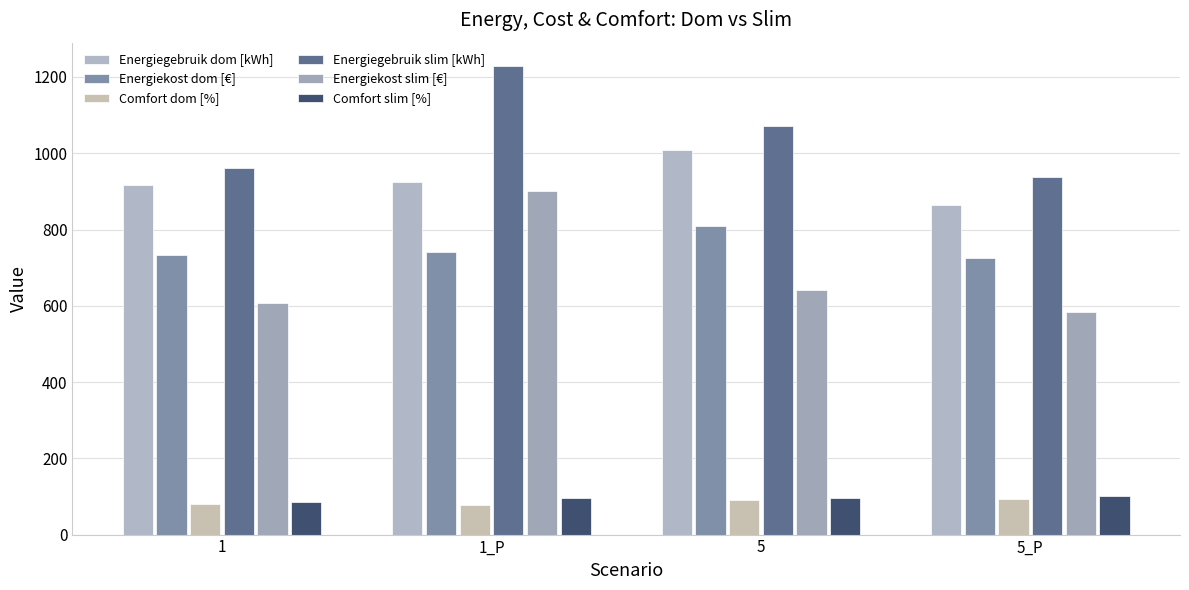

Is the value of Energiegebruik slim [kWh] at 5 greater than the value of Energiekost dom [€] at 1_P?

Yes